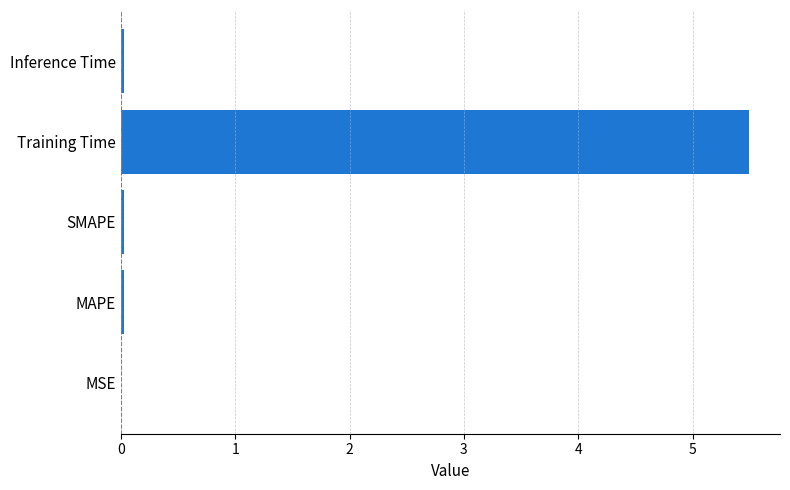

What is the sum of all values?

5.6